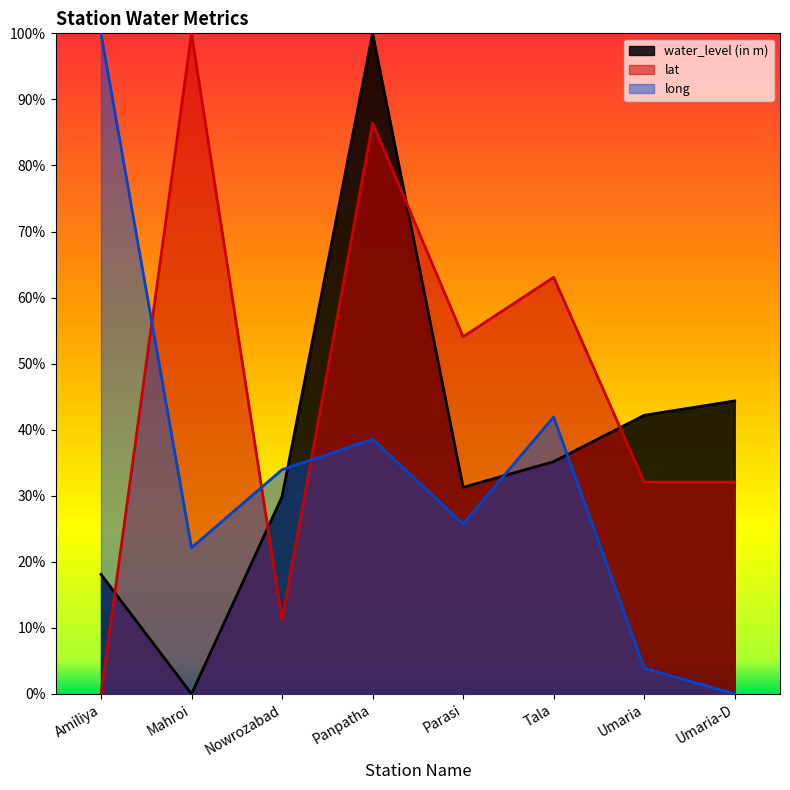

Does the chart display data point markers on the line(s)?

No